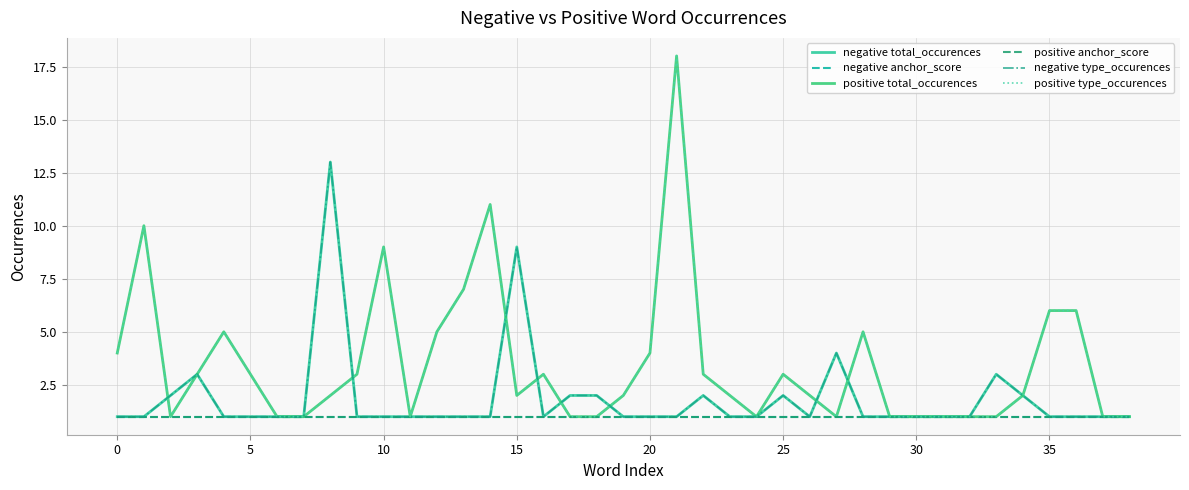

Reading left to right, list all the values displayed in this chart.

negative total_occurences: 1	1	2	3	1	1	1	1	13	1	1	1	1	1	1	9	1	2	2	1	1	1	2	1	1	2	1	4	1	1	1	1	1	3	2	1	1	1	1
negative anchor_score: 1	1	1	1	1	1	1	1	1	1	1	1	1	1	1	1	1	1	1	1	1	1	1	1	1	1	1	1	1	1	1	1	1	1	1	1	1	1	1
positive total_occurences: 4	10	1	3	5	3	1	1	2	3	9	1	5	7	11	2	3	1	1	2	4	18	3	2	1	3	2	1	5	1	1	1	1	1	2	6	6	1	1
positive anchor_score: 1	1	1	1	1	1	1	1	1	1	1	1	1	1	1	1	1	1	1	1	1	1	1	1	1	1	1	1	1	1	1	1	1	1	1	1	1	1	1
negative type_occurences: 1	1	2	3	1	1	1	1	13	1	1	1	1	1	1	9	1	2	2	1	1	1	2	1	1	2	1	4	1	1	1	1	1	3	2	1	1	1	1
positive type_occurences: 4	10	1	3	5	3	1	1	2	3	9	1	5	7	11	2	3	1	1	2	4	18	3	2	1	3	2	1	5	1	1	1	1	1	2	6	6	1	1